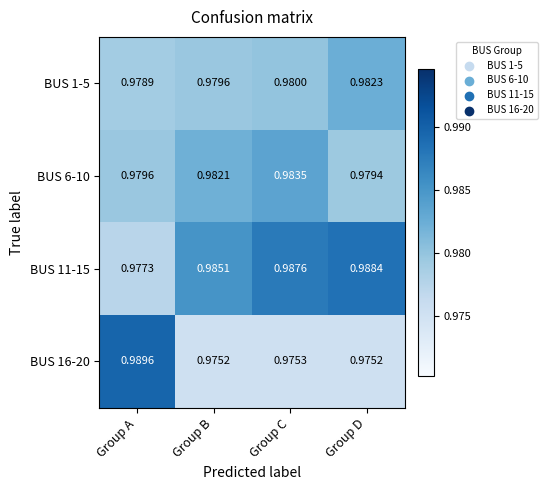

At which label is BUS 1-5 closest to 0?

Group A